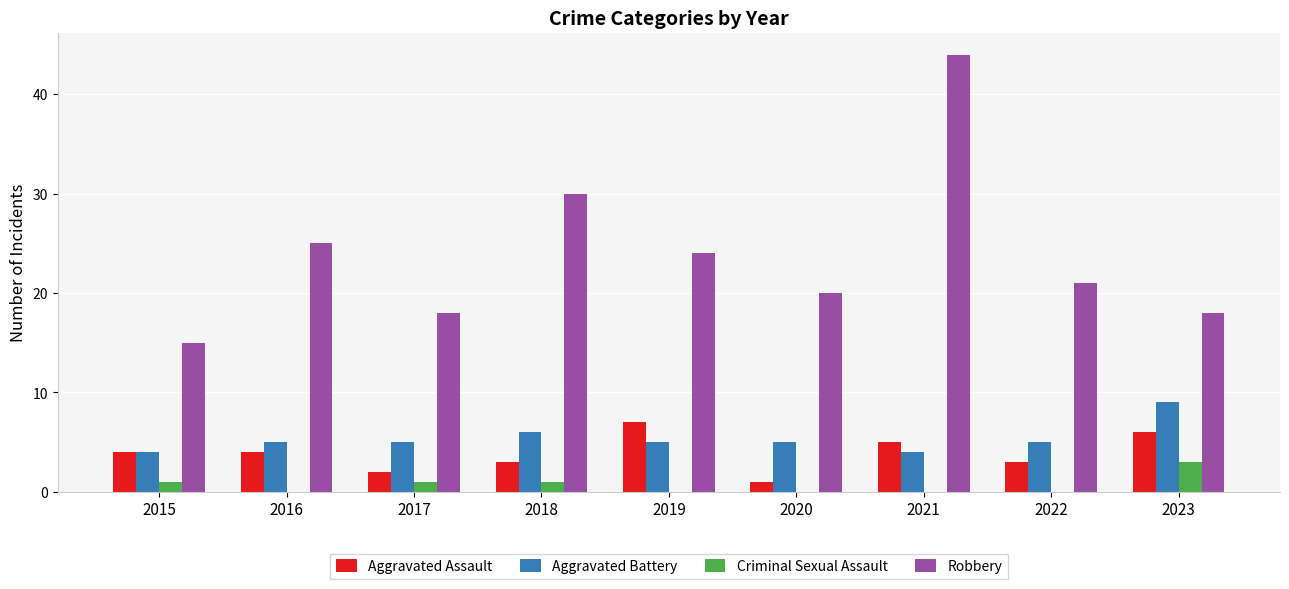

Reading right to left, what are all the values shown in this chart?

Aggravated Assault: 6	3	5	1	7	3	2	4	4
Aggravated Battery: 9	5	4	5	5	6	5	5	4
Criminal Sexual Assault: 3	0	0	0	0	1	1	0	1
Robbery: 18	21	44	20	24	30	18	25	15